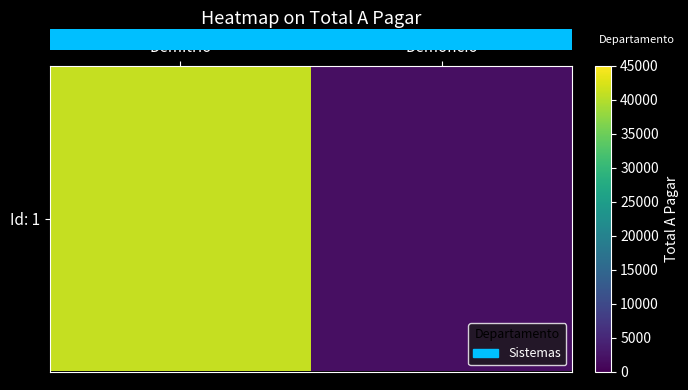

Is it true that the value at Demoncio is 1228.7?

False